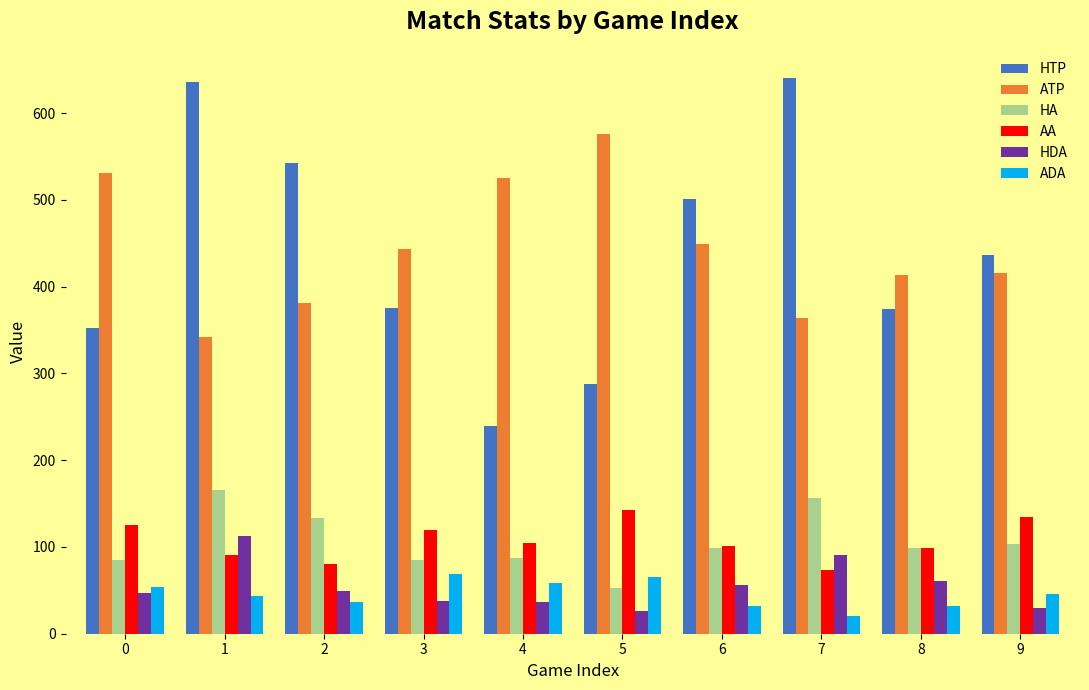

At which label does HA reach its minimum?

5